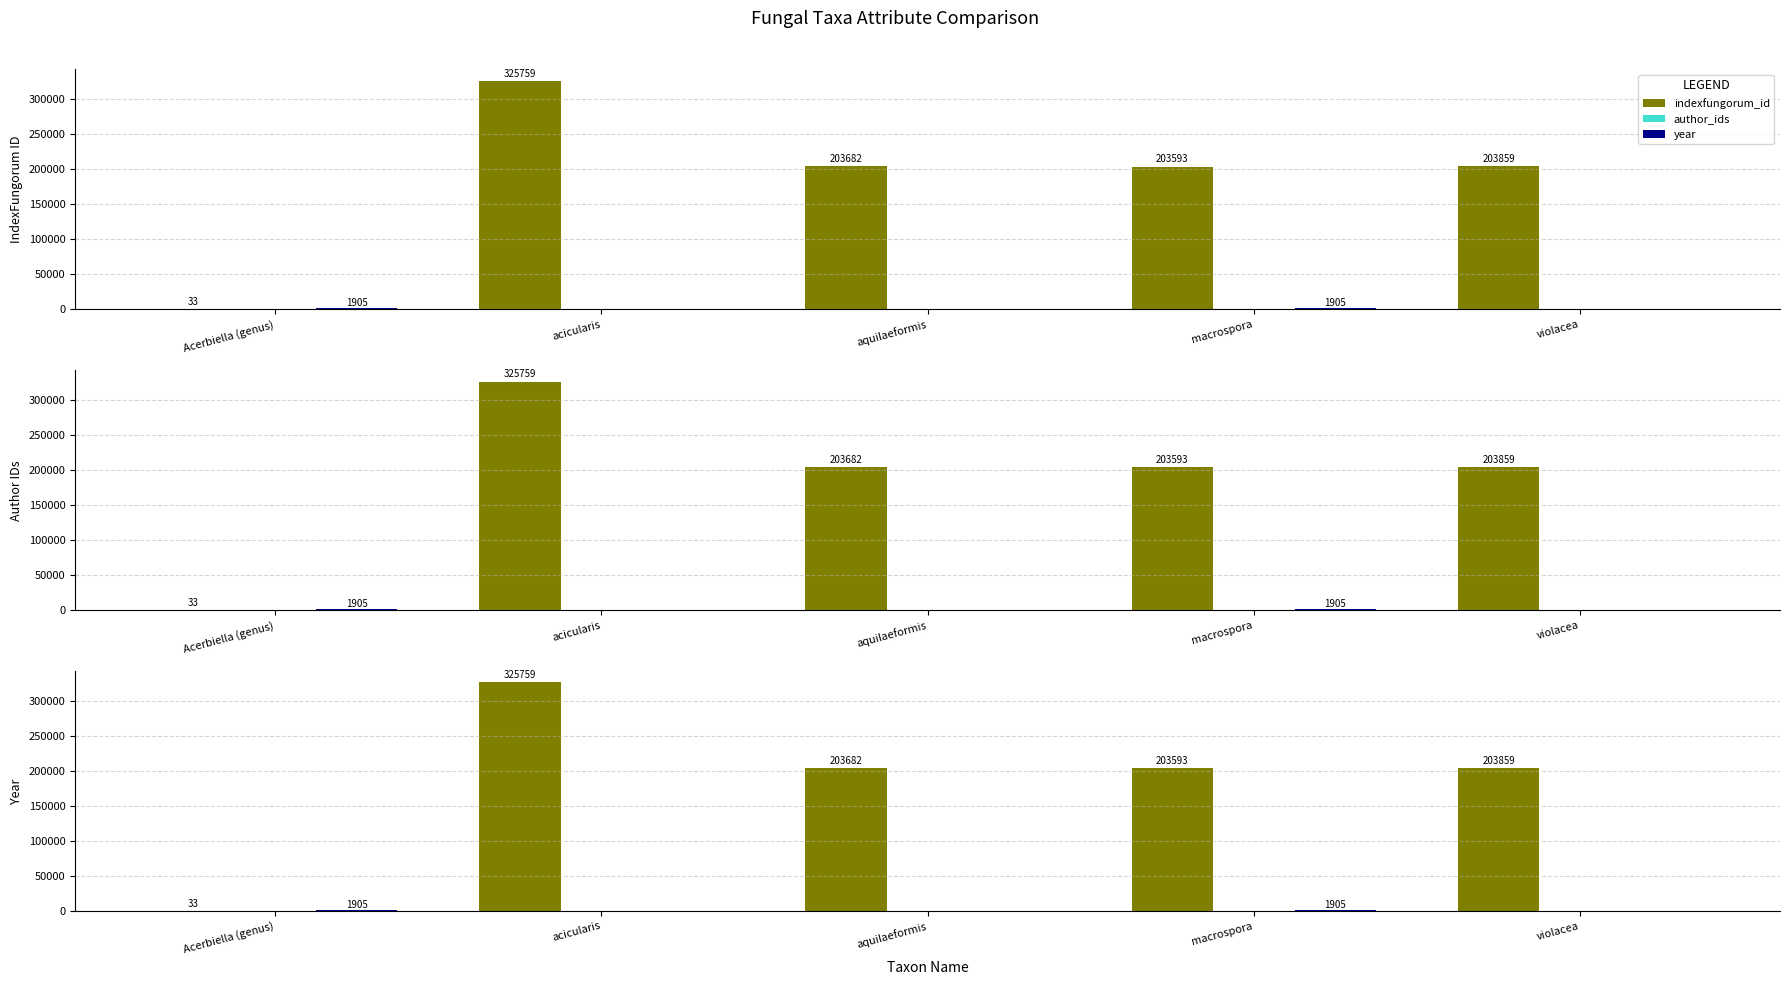

What position from the left is aquilaeformis?

3